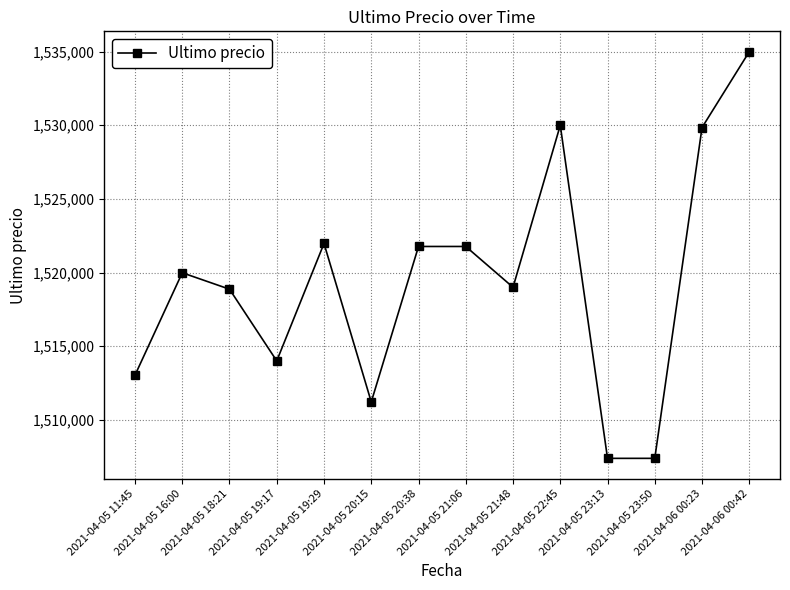

How many points are lower than both their immediate neighbors (excluding endpoints)?

4